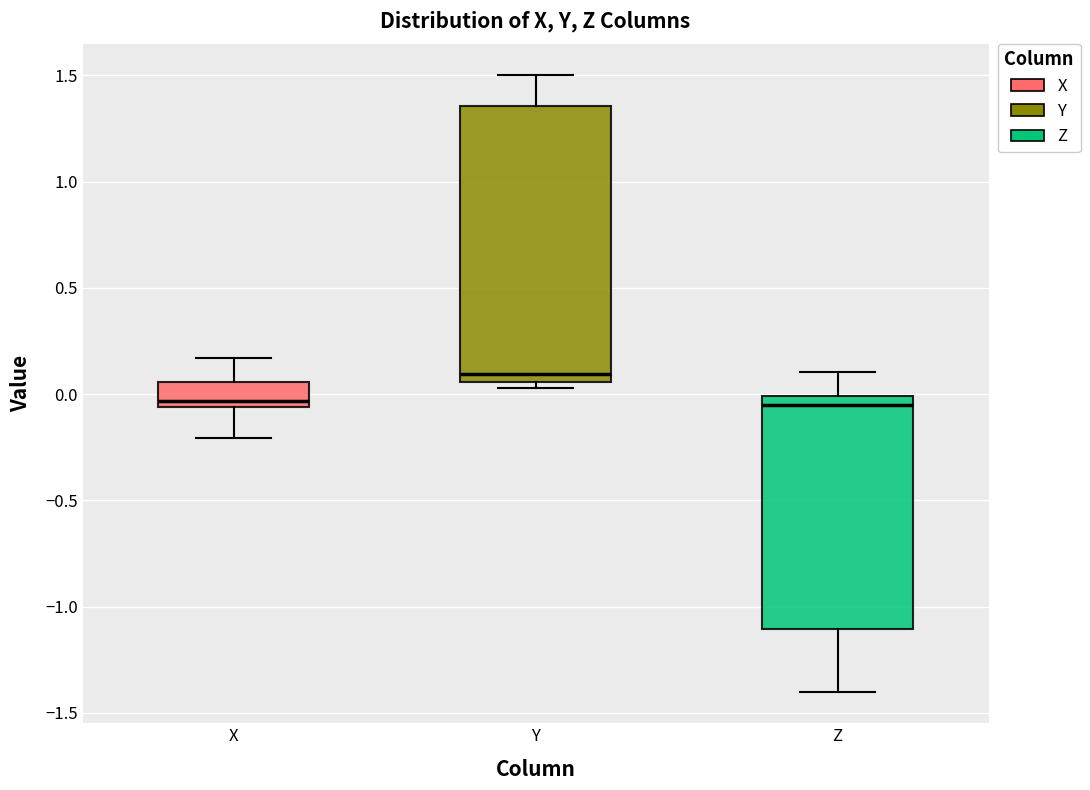

Where is the lower edge of the box for Y on the y-axis? The values are not printed on the chart, so give them approximately, as read against the axis.

0.05